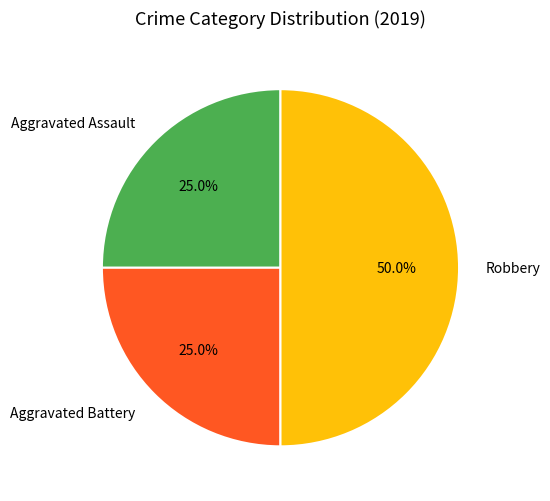

True or false: Aggravated Battery accounts for 31% of the total.

False